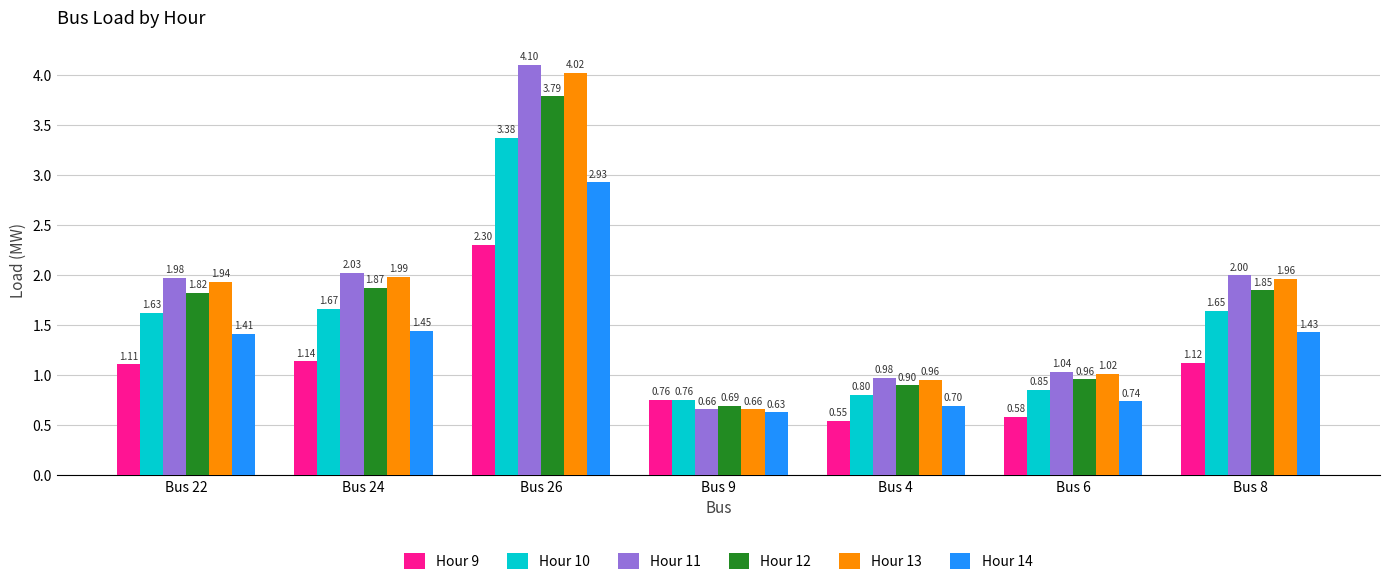

What is the difference between the maximum and minimum values in the Hour 14 series?

2.3